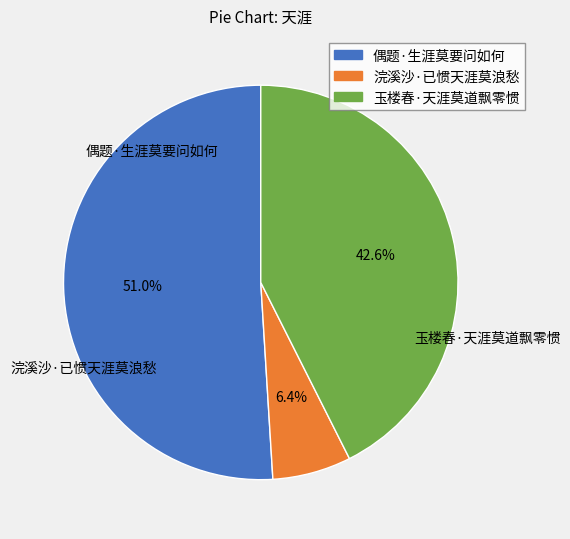

How many slices are in this pie chart?

3